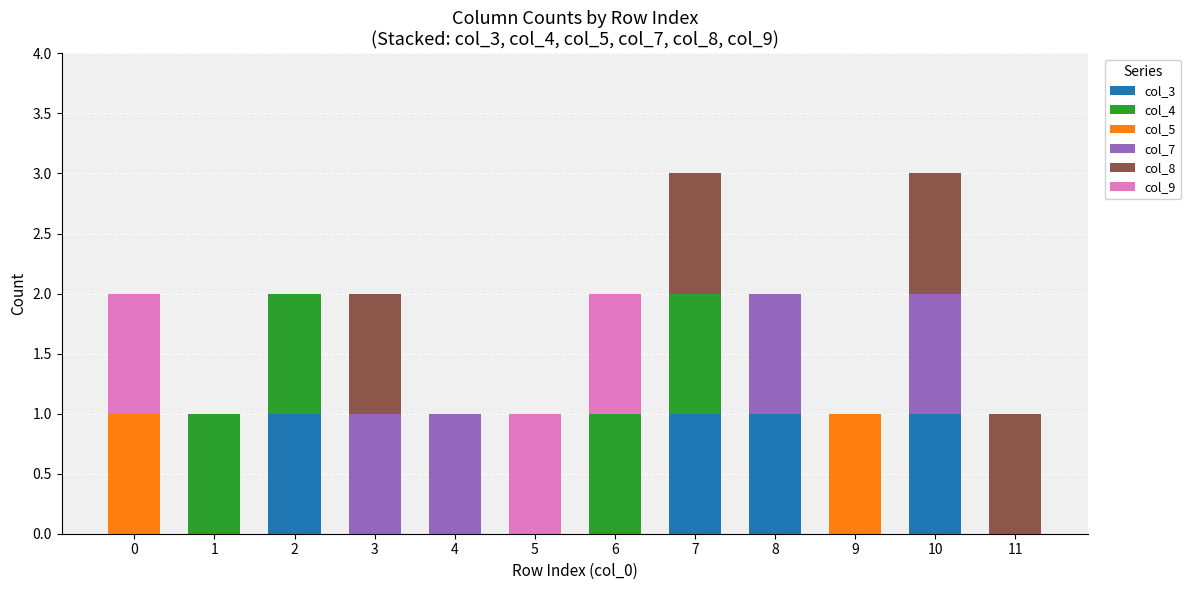

What is the sum of all col_3 values?

4